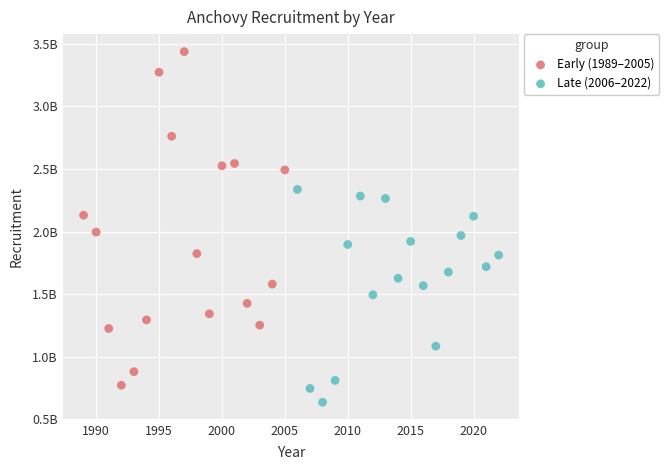

Which series contains the highest Y value?

Early (1989–2005)